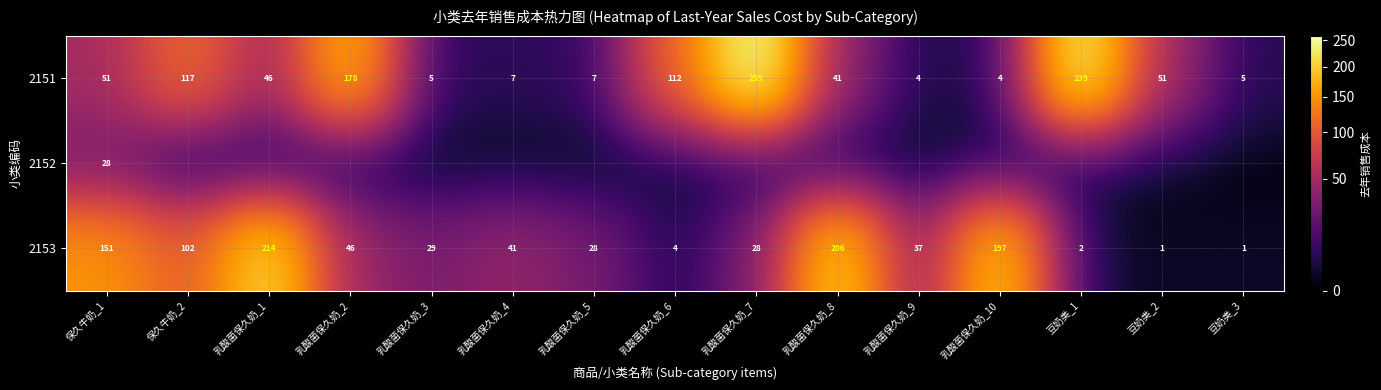

What is the difference between the second highest and minimum values in the 2151 series?

235